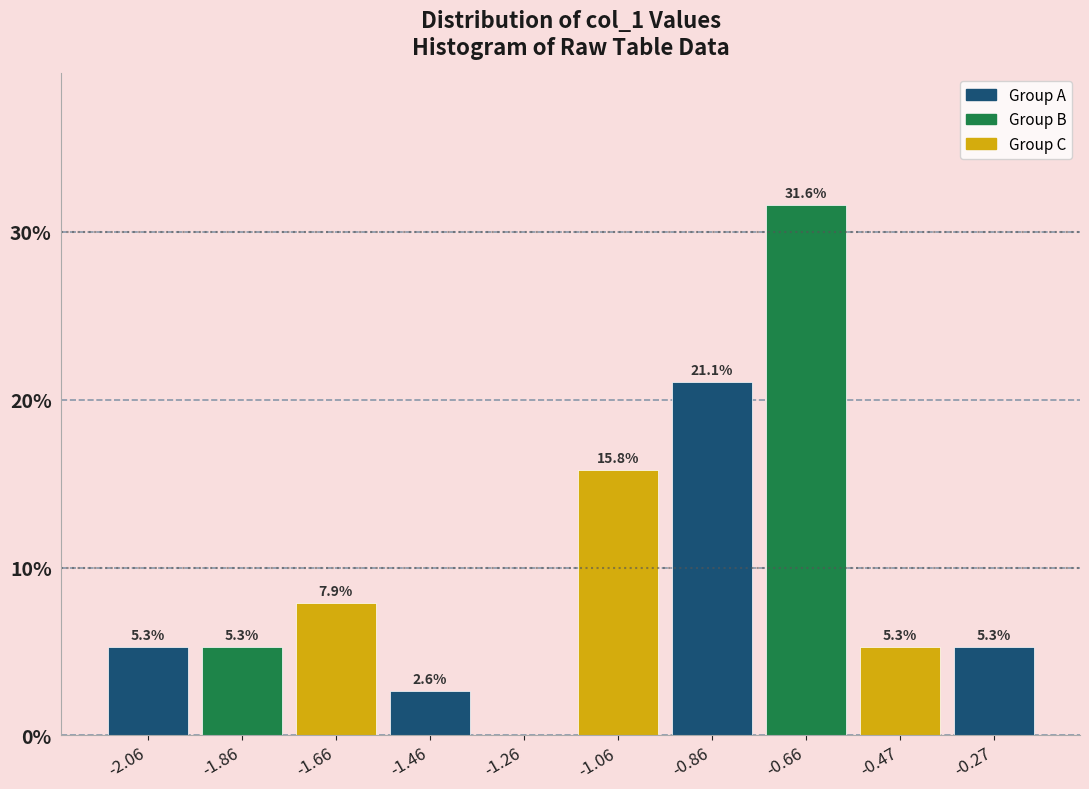

Over which range of the x-axis is the bar tallest?

-0.76 to -0.56